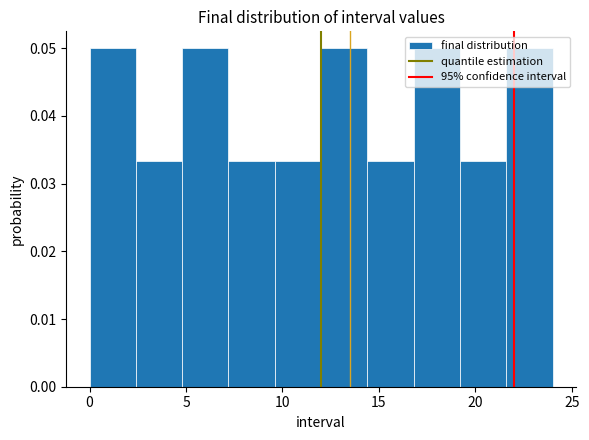

How tall is the bar that spans 0.0 to 2.4 on the x-axis? Neither the bar edges nor the heights are printed on the chart, so give them approximately, as read against the axes.

0.050